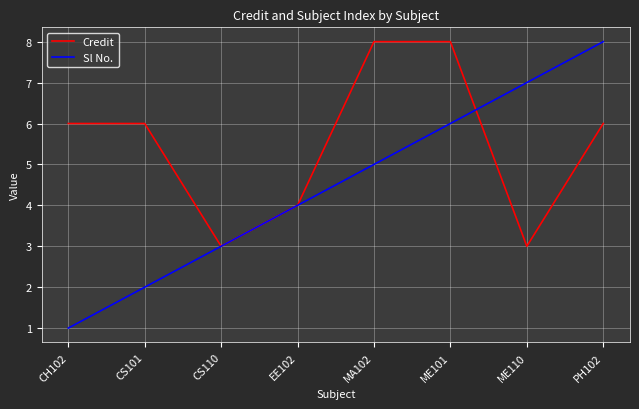

What is the spread (max minus min) of values at MA102?

3